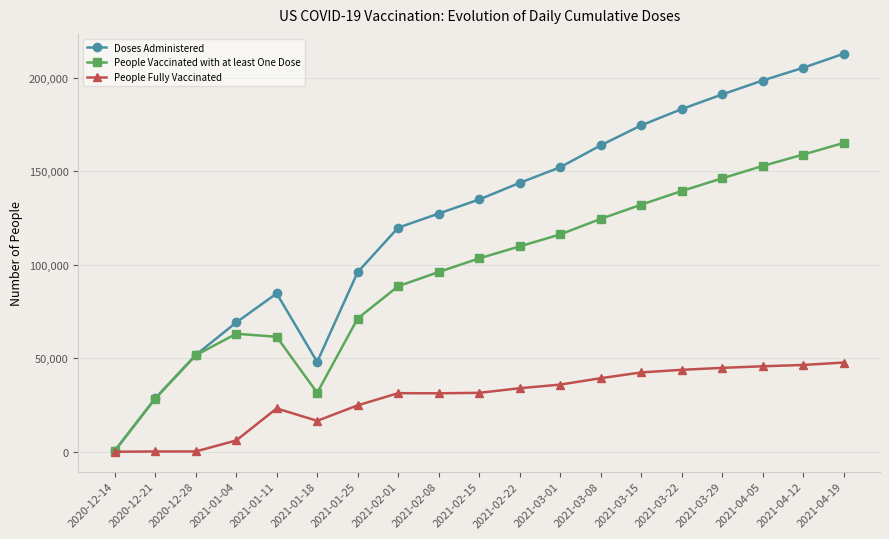

What is the label of the 4th point from the right?

2021-03-29